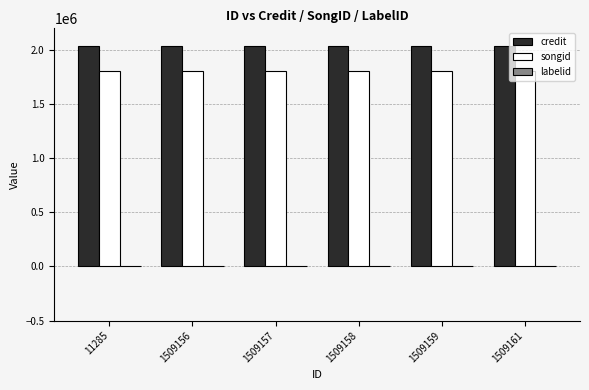

What is the sum of all songid values?

10835130